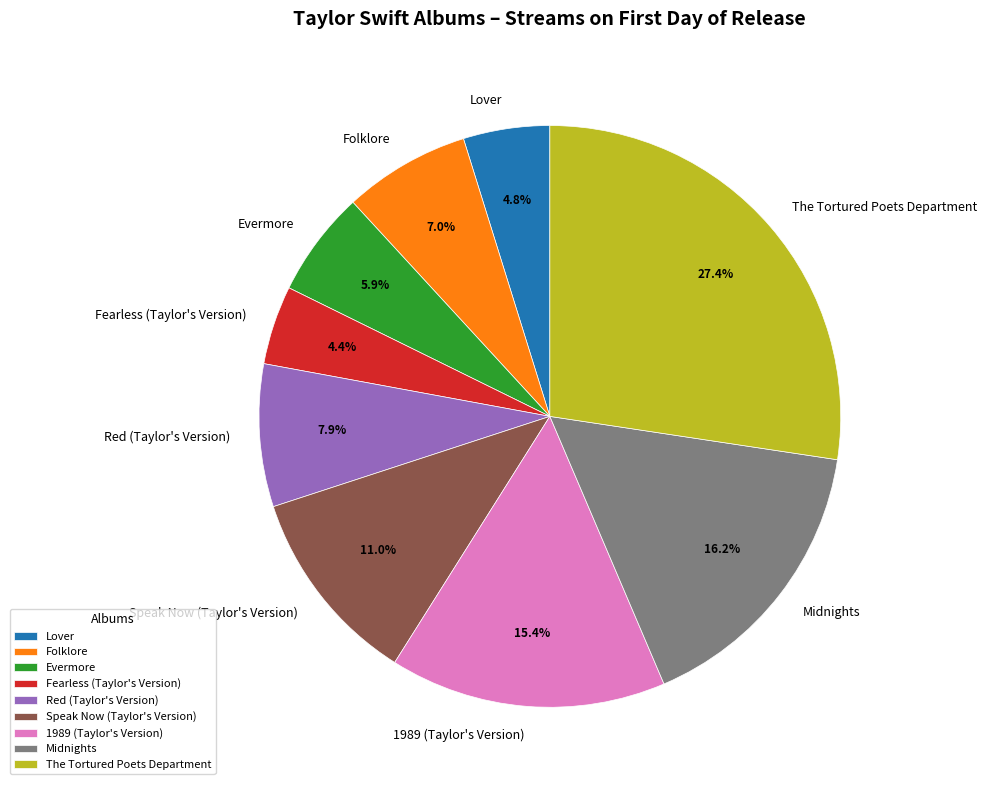

Is it true that The Tortured Poets Department is 38% of the pie?

False